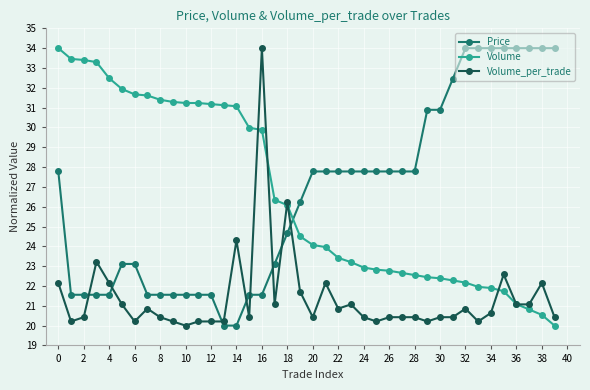

True or false: Volume and Price intersect in this chart.

True